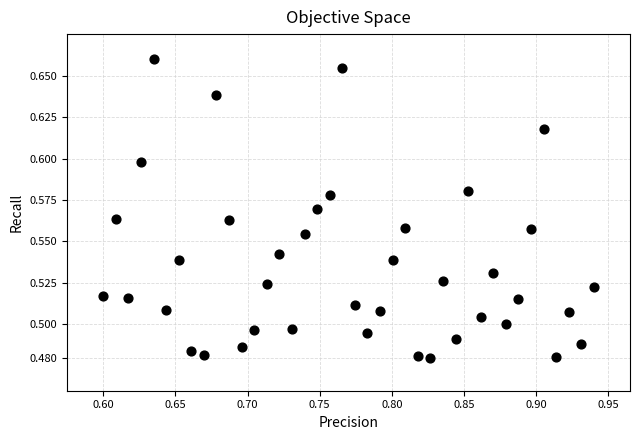

What is the range of X values (max minus min)?

0.3